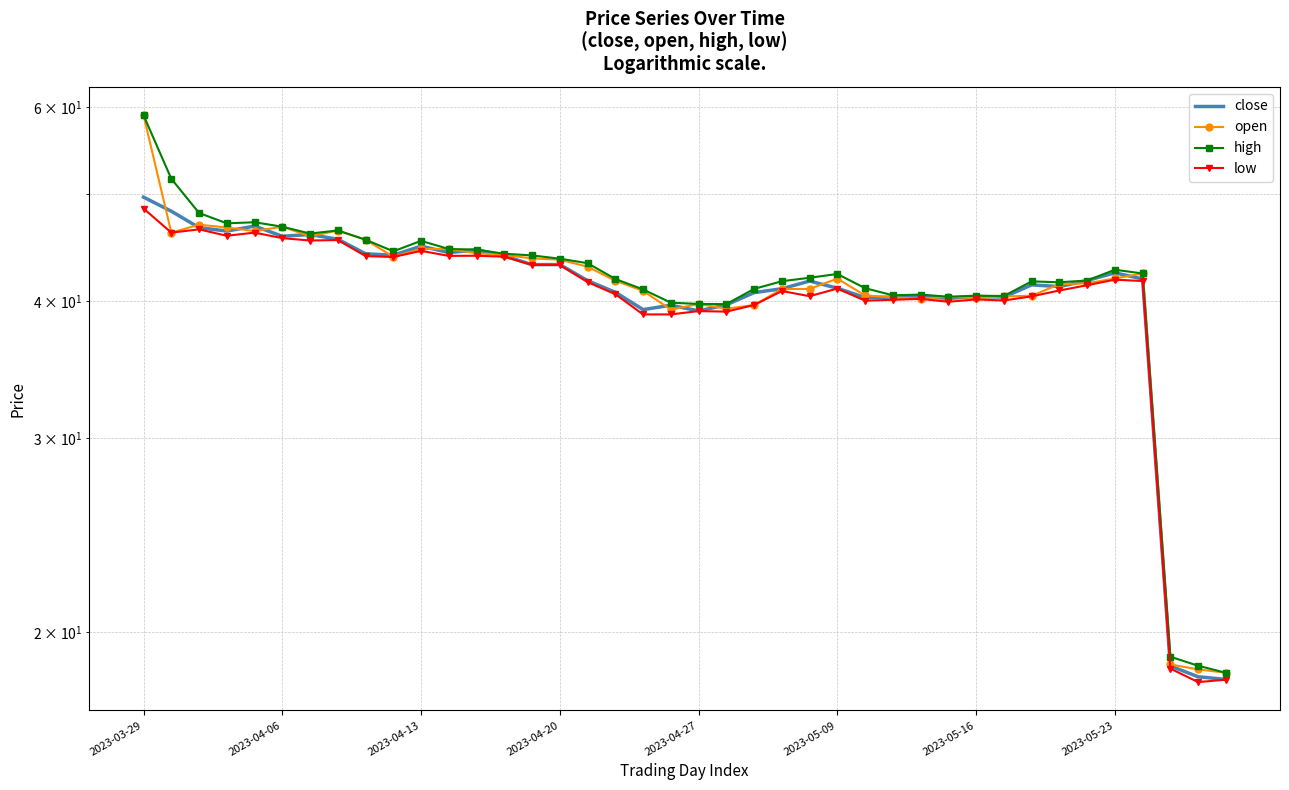

At 31, list the series in order from largest to smallest.

high, open, close, low